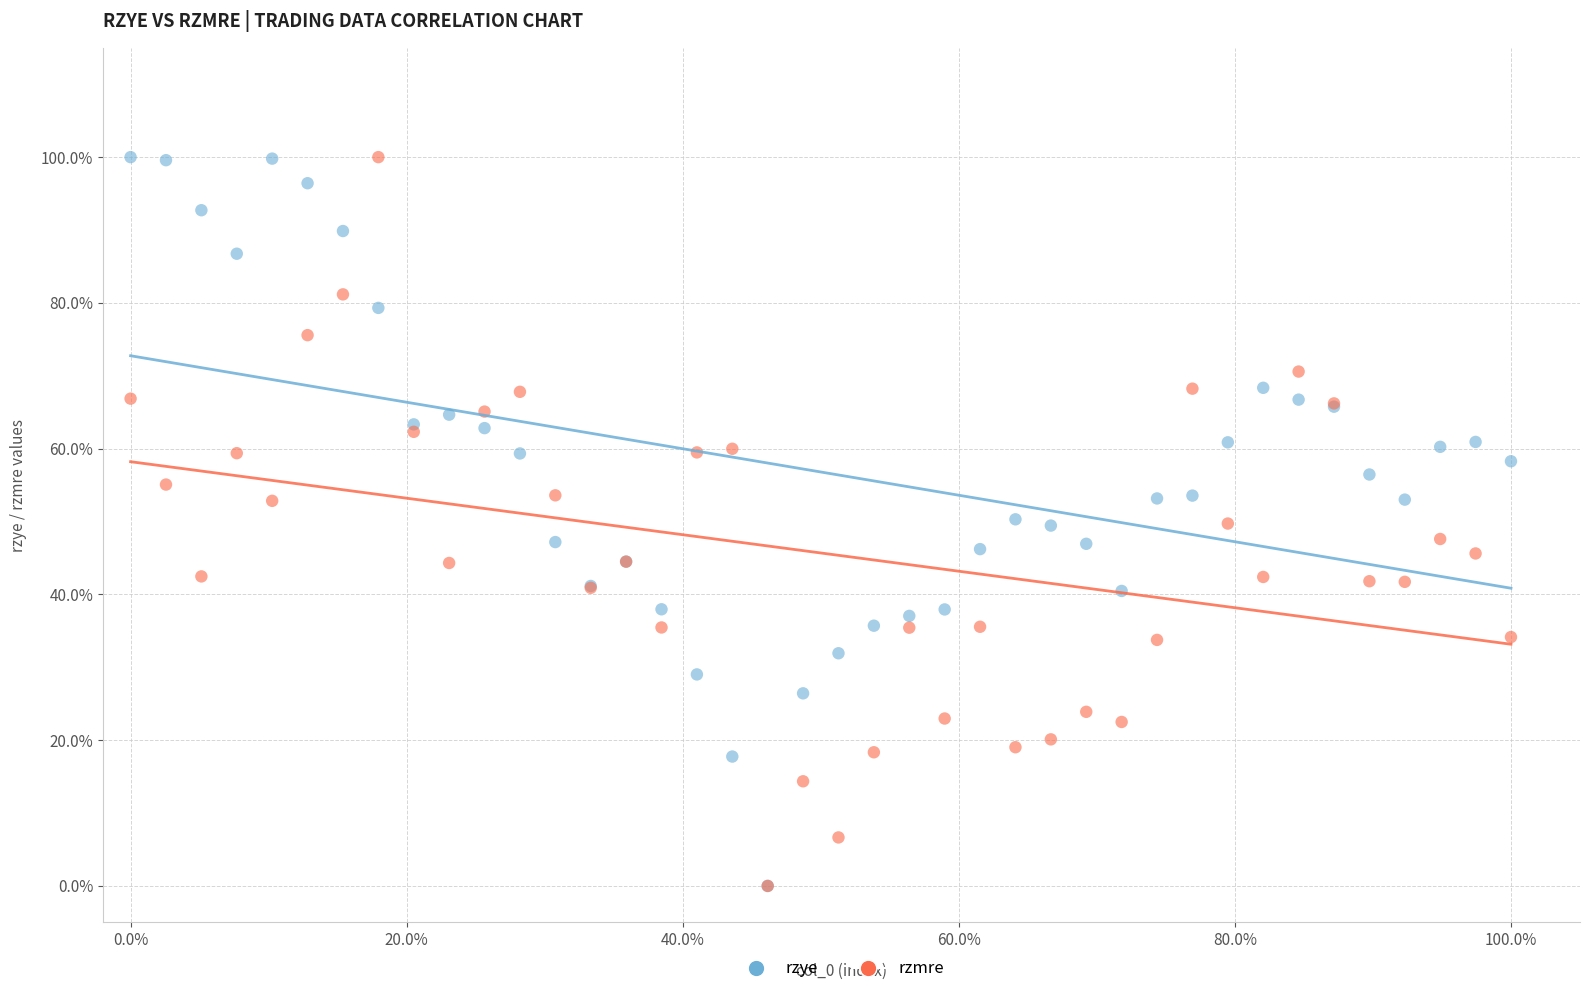

What are all the series names shown in the legend?

rzye, rzmre